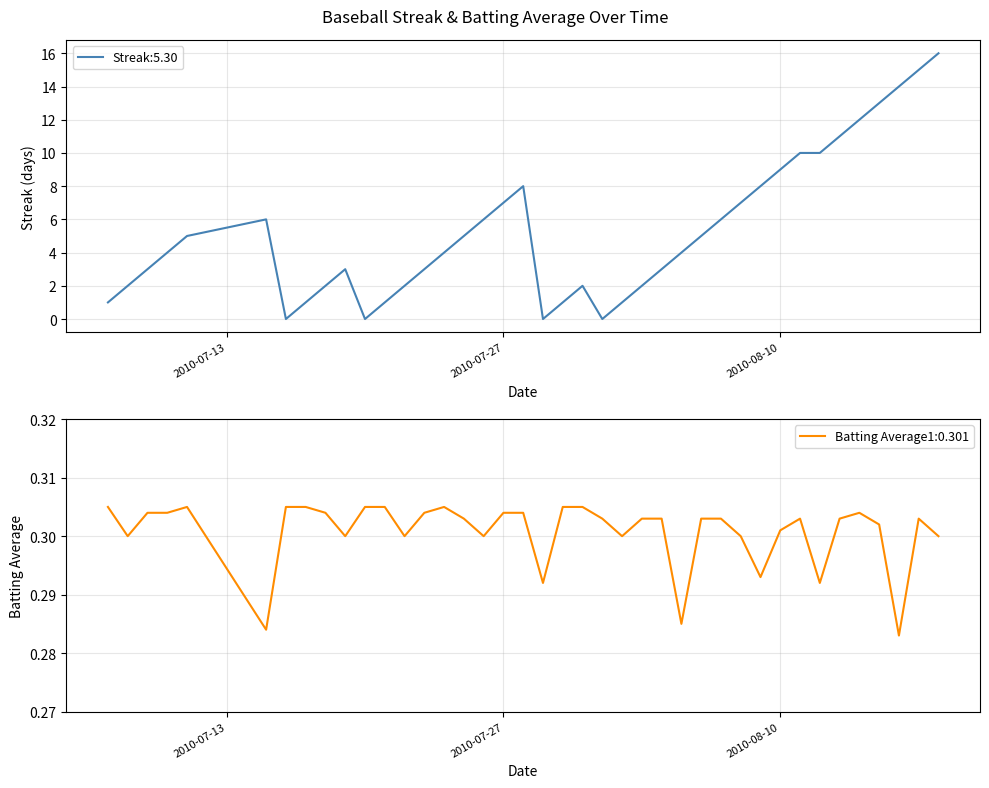

After their last crossing, which series has the higher values: Batting Average1 or Streak?

Streak